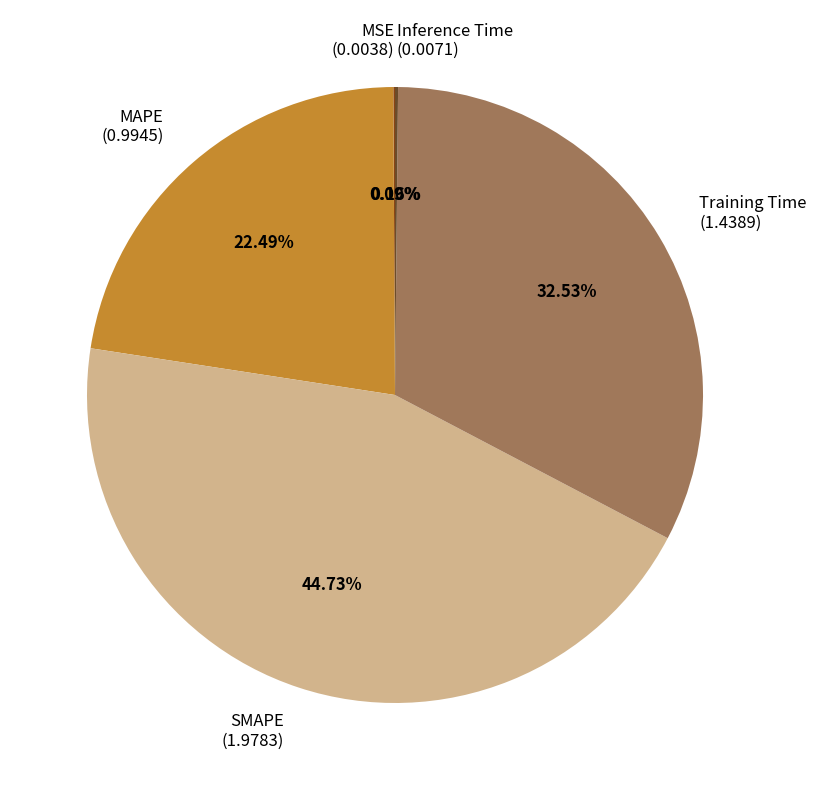

Which category has the biggest portion of the pie?

SMAPE